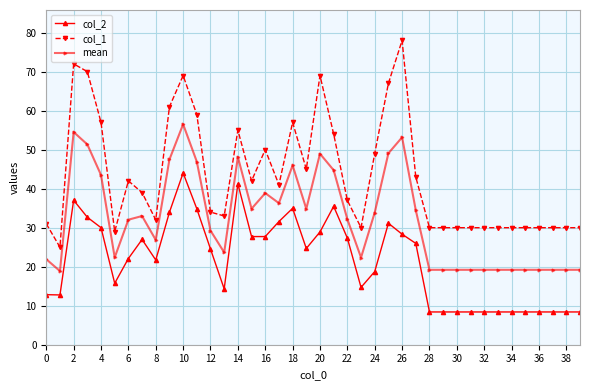

What is the highest value of the col_2 series?

44.0